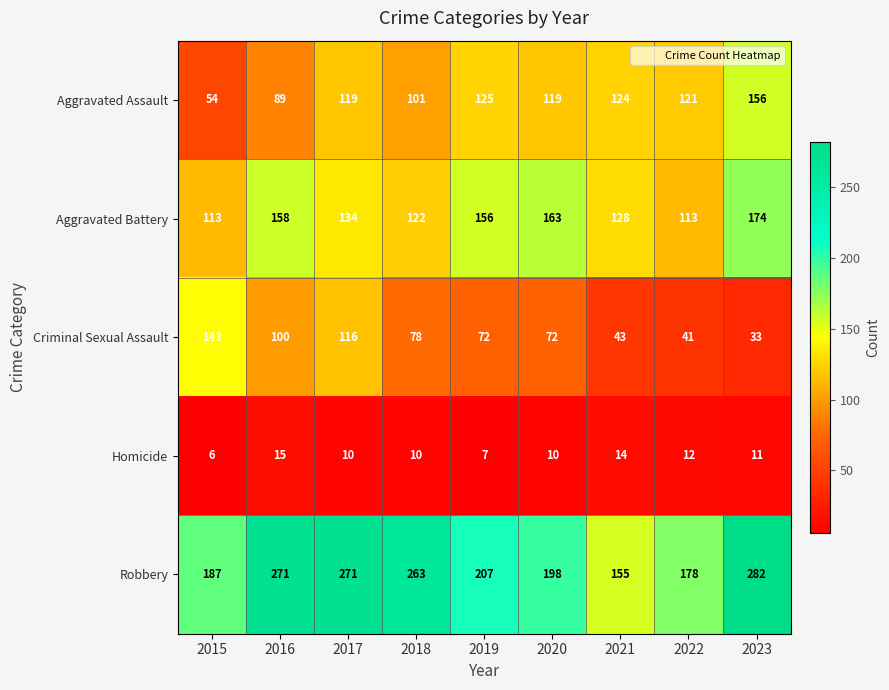

Which series has the largest total across all categories?

Robbery